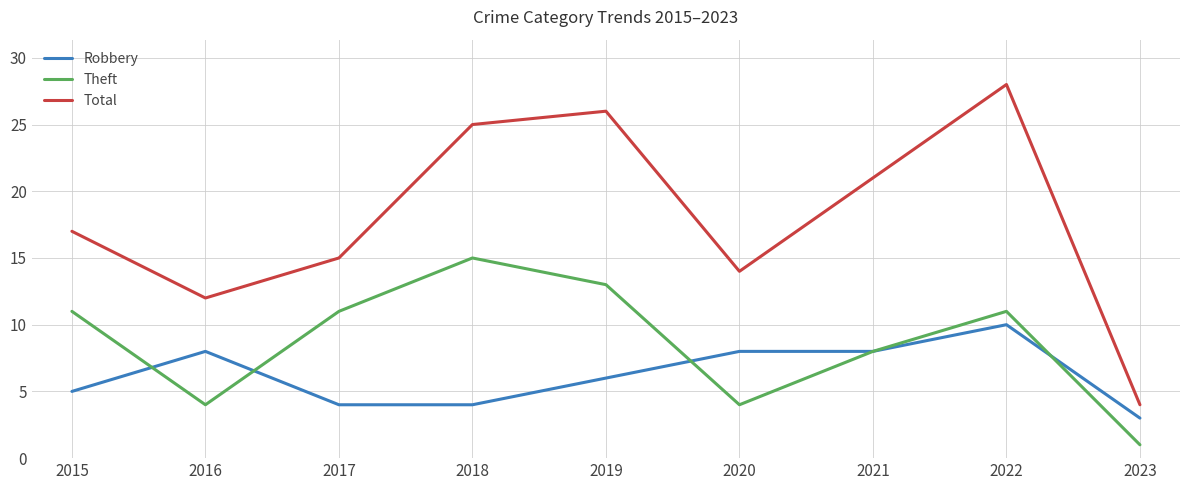

True or false: Theft and Robbery cross at least once.

True